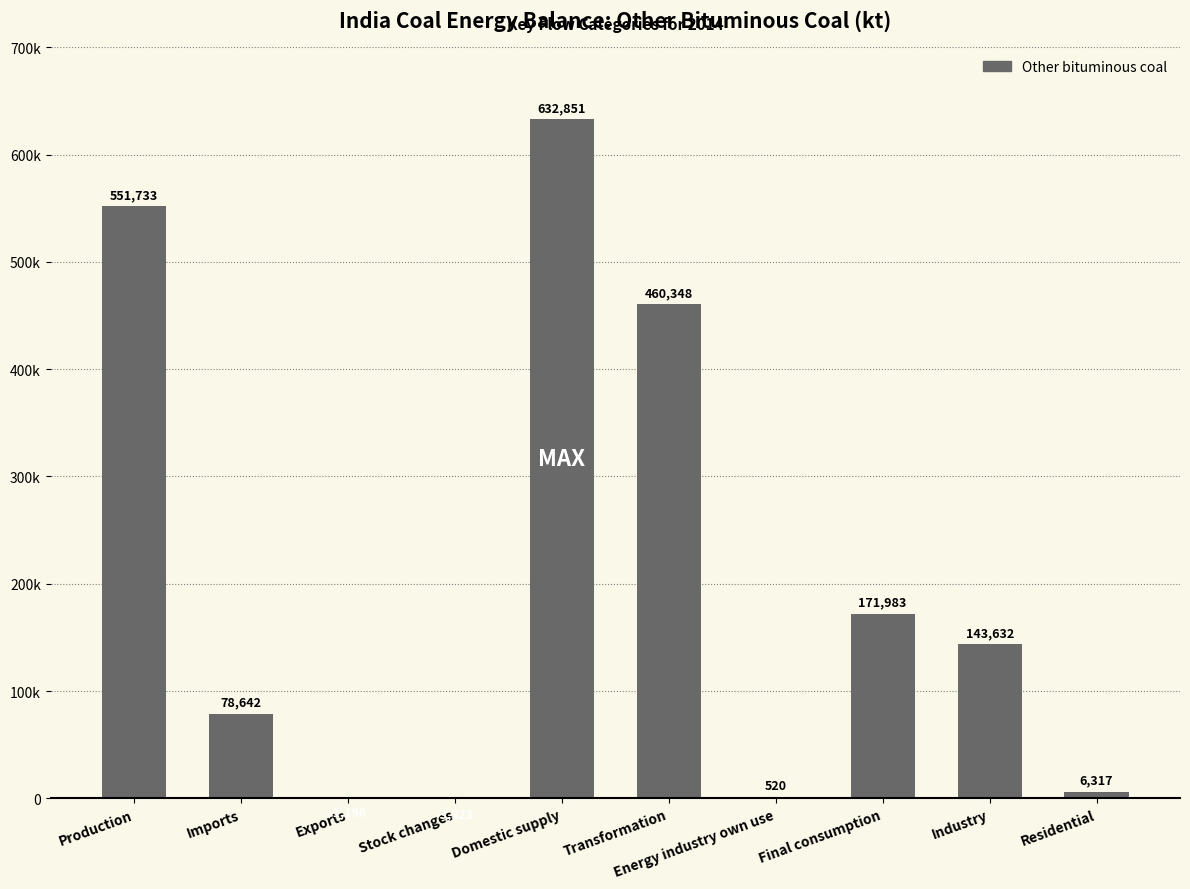

What is the difference between the second highest and second lowest values?

552929